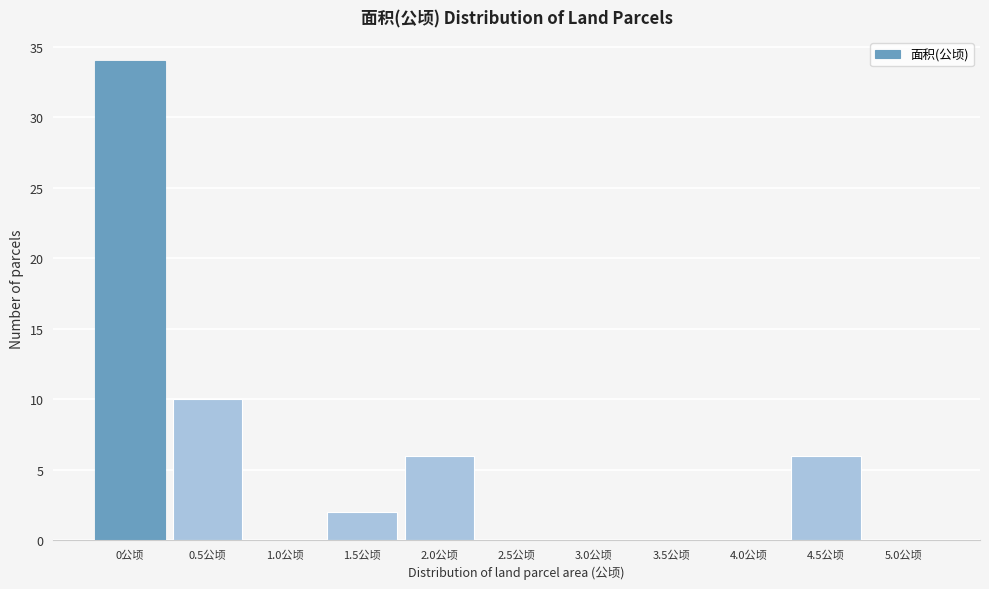

Reading right to left, list all the values displayed in this chart.

5.0公顷=0	4.5公顷=6	4.0公顷=0	3.5公顷=0	3.0公顷=0	2.5公顷=0	2.0公顷=6	1.5公顷=2	1.0公顷=0	0.5公顷=10	0公顷=34